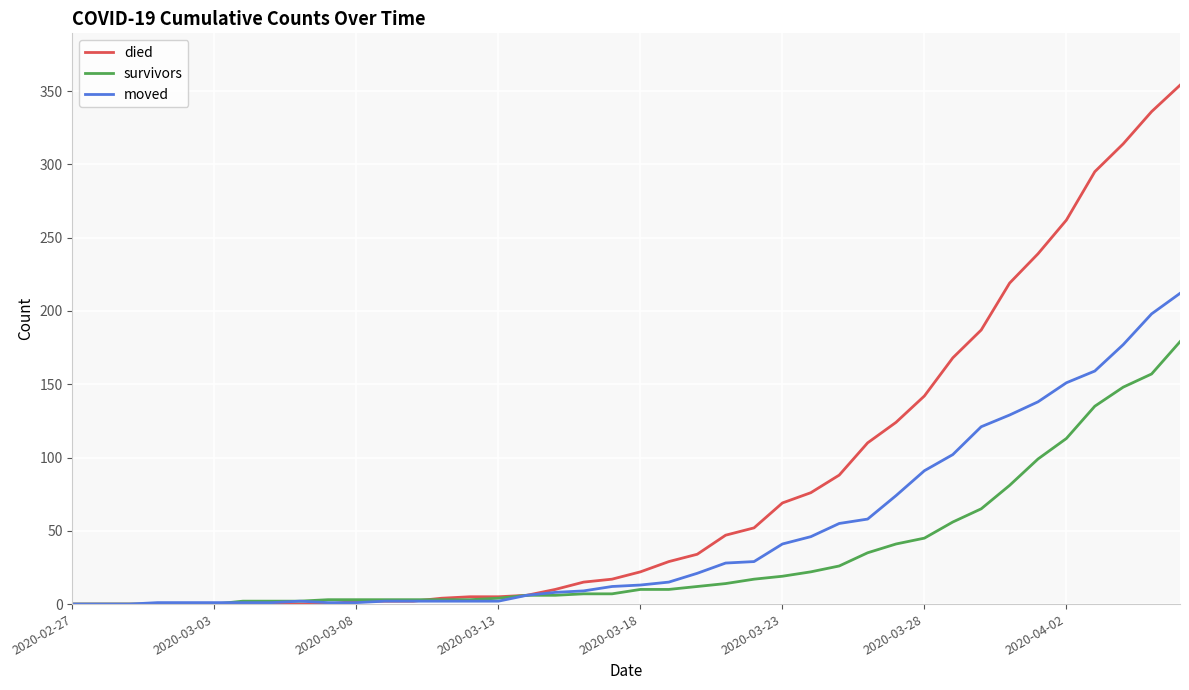

What is the highest value of the moved series?

212